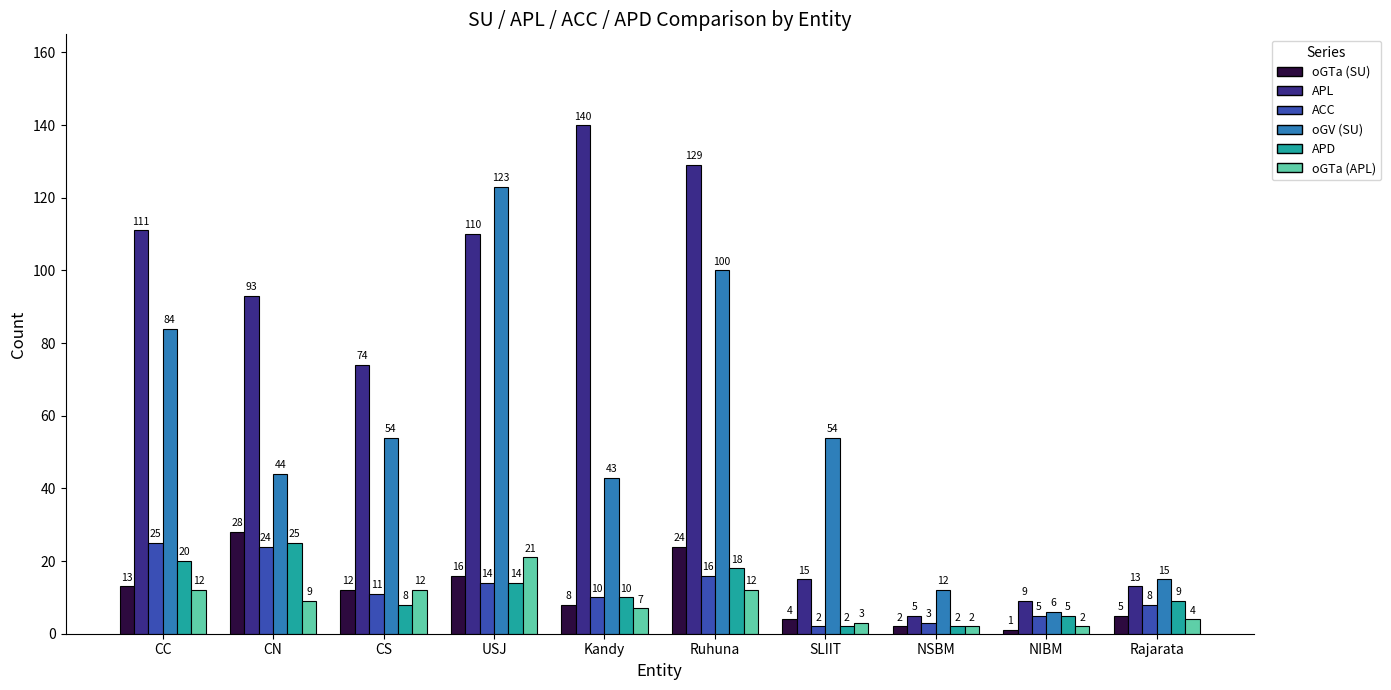

What is the total value across all series at NIBM?

28